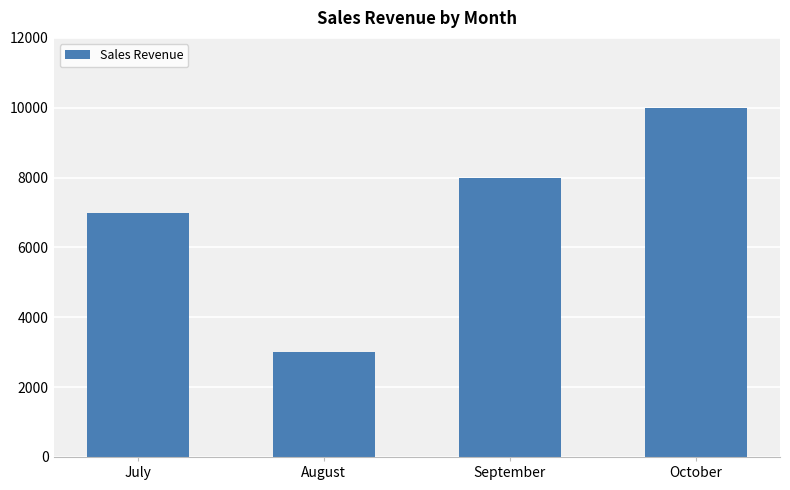

The chart shows a value of 13351 at October. True or false?

False